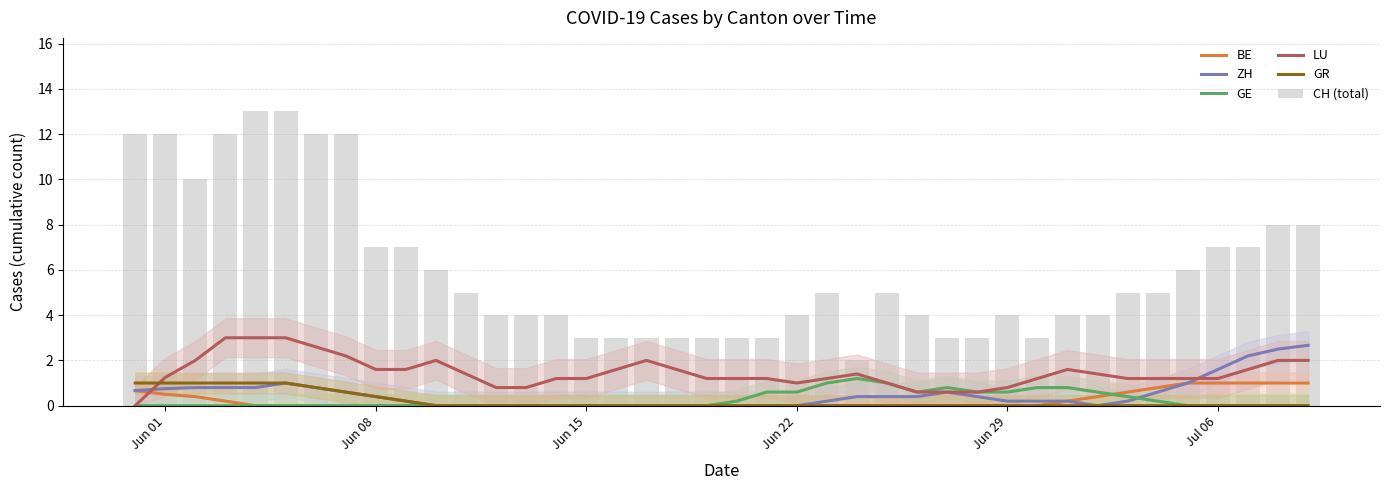

Count the number of categories in the chart.

40